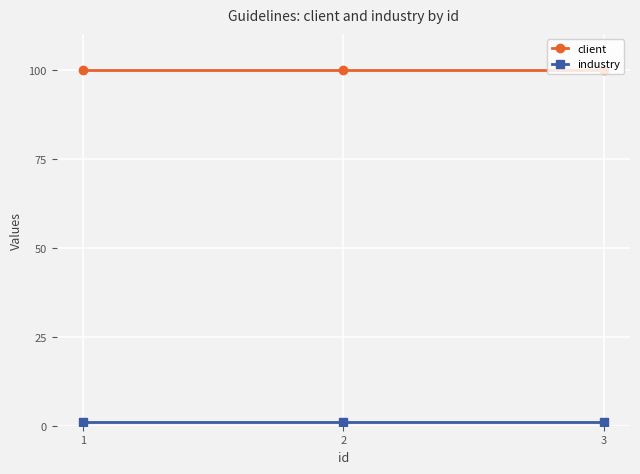

Which series has the largest total across all categories?

client